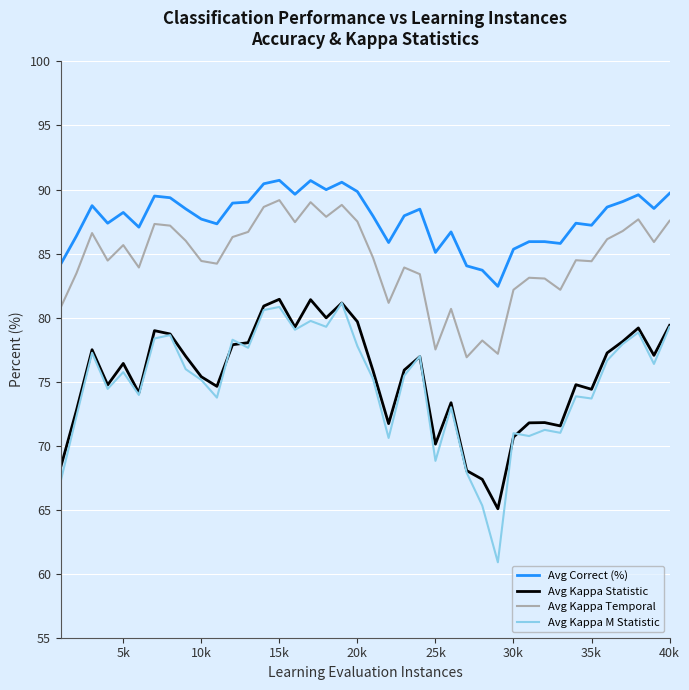

True or false: Avg Kappa Temporal and Avg Correct (%) intersect in this chart.

False